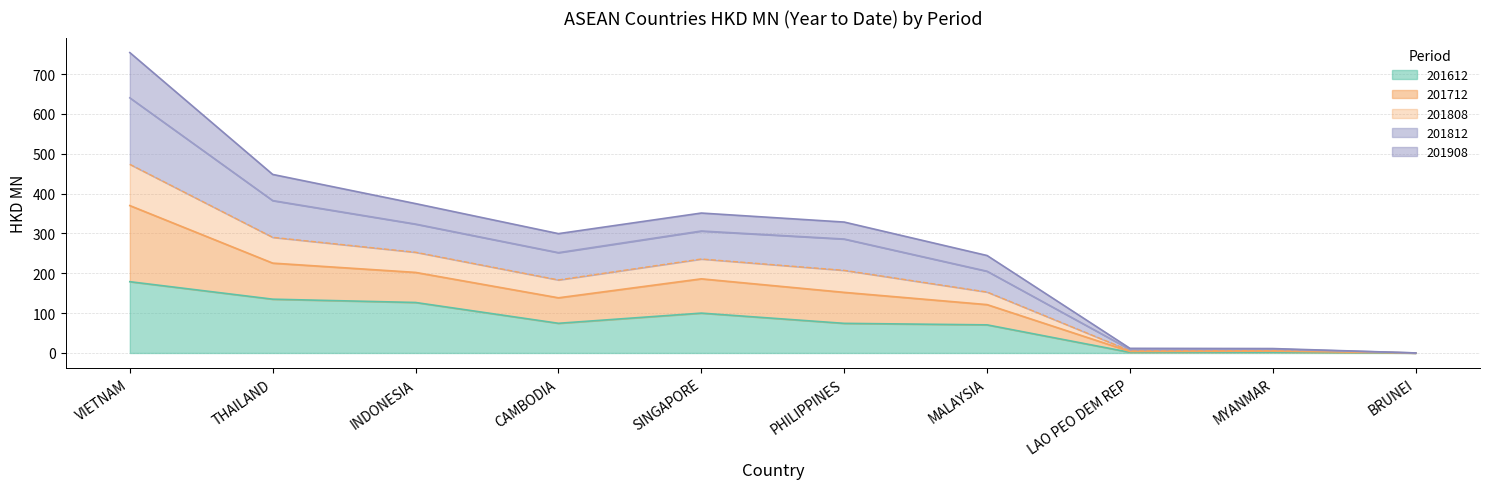

Between VIETNAM and CAMBODIA, which series saw the biggest shift?

201712